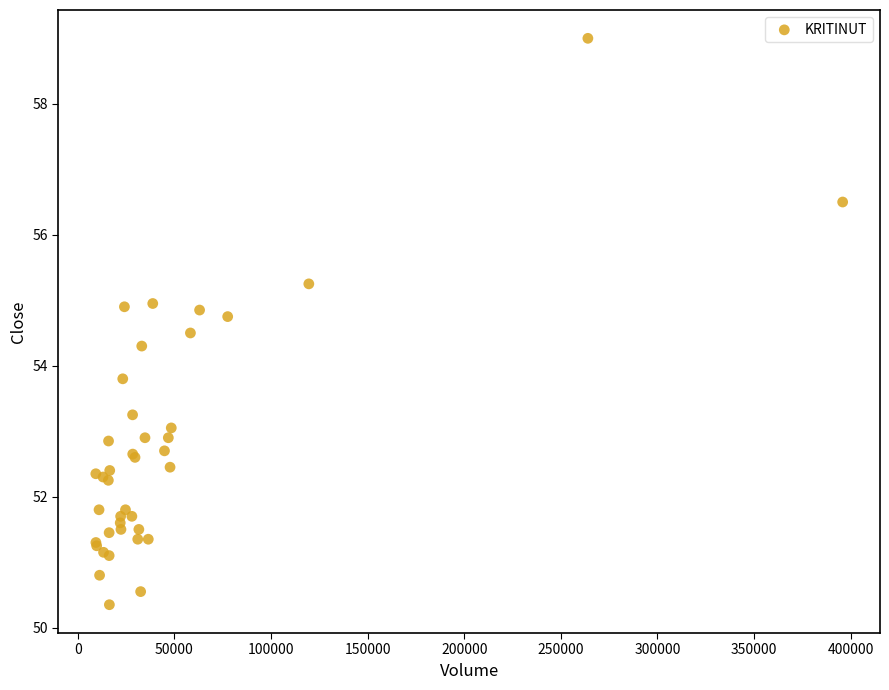

What Y value in the scatter plot is closest to 54?

53.8